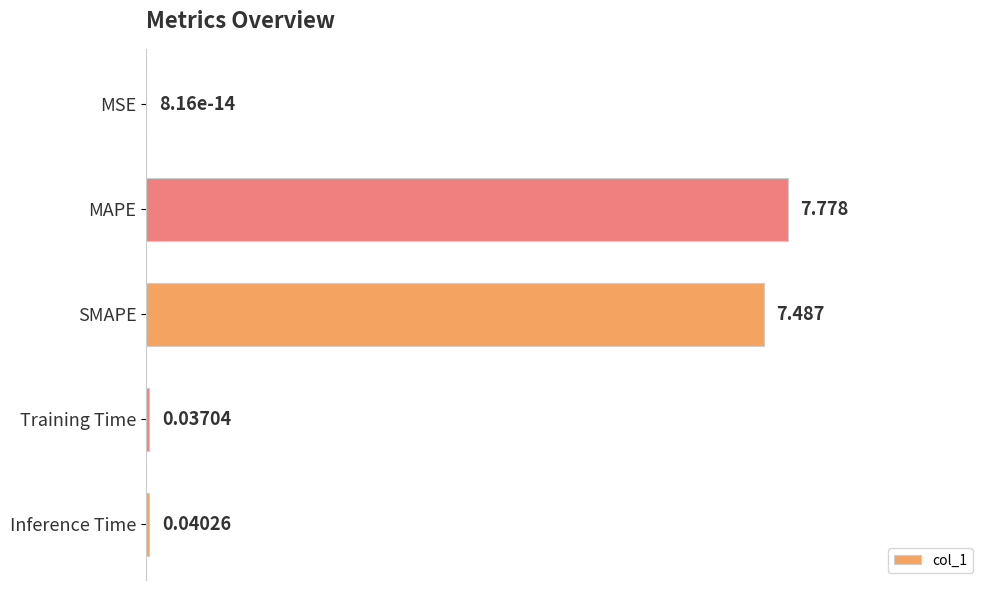

At which category does the chart reach its peak across all series?

MAPE